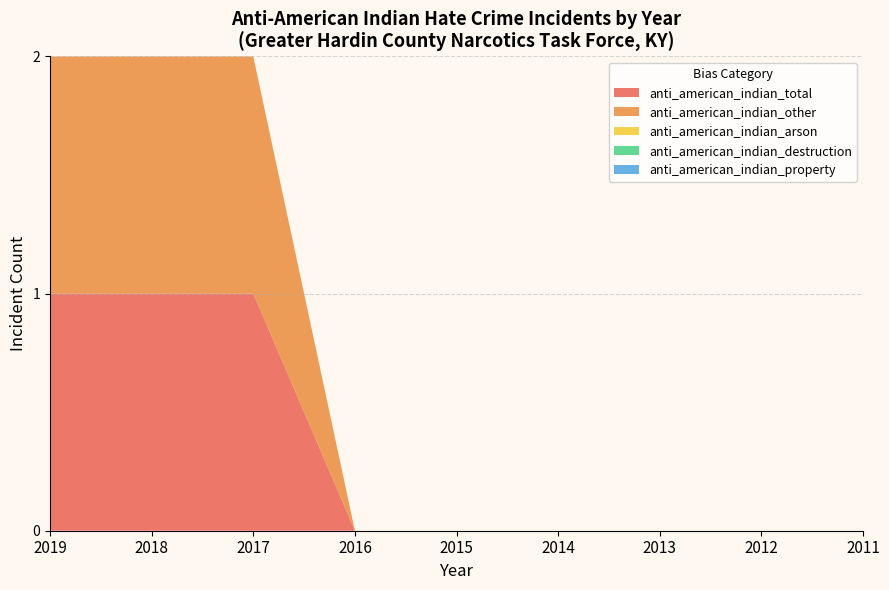

Reading left to right, transcribe all the data shown in this chart.

anti_american_indian_total: 1	1	1	0	0	0	0	0	0
anti_american_indian_other: 1	1	1	0	0	0	0	0	0
anti_american_indian_arson: 0	0	0	0	0	0	0	0	0
anti_american_indian_destruction: 0	0	0	0	0	0	0	0	0
anti_american_indian_property: 0	0	0	0	0	0	0	0	0